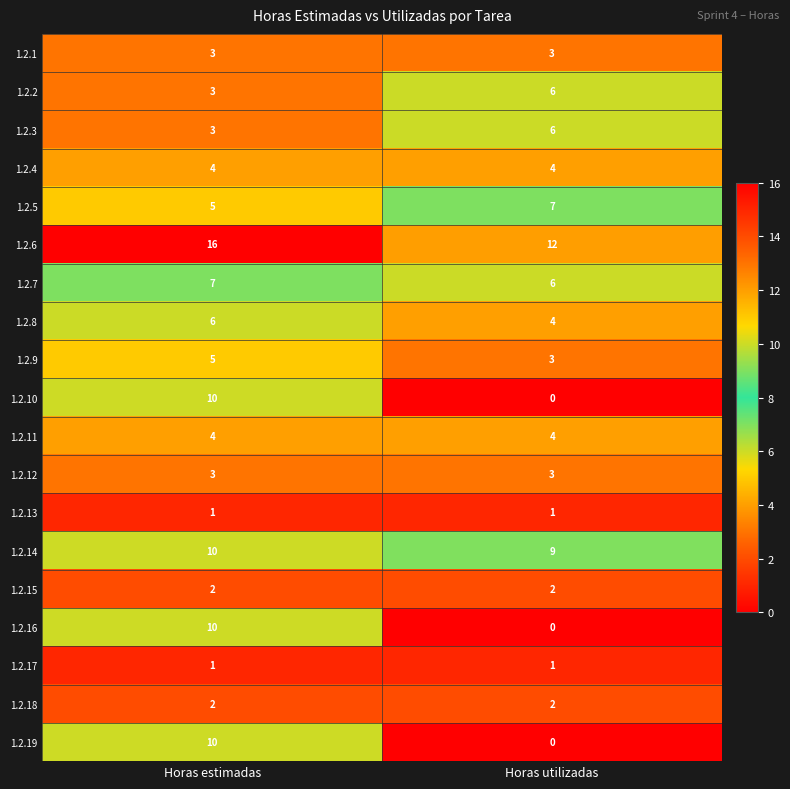

At which category is the sum across all series the highest?

Horas estimadas